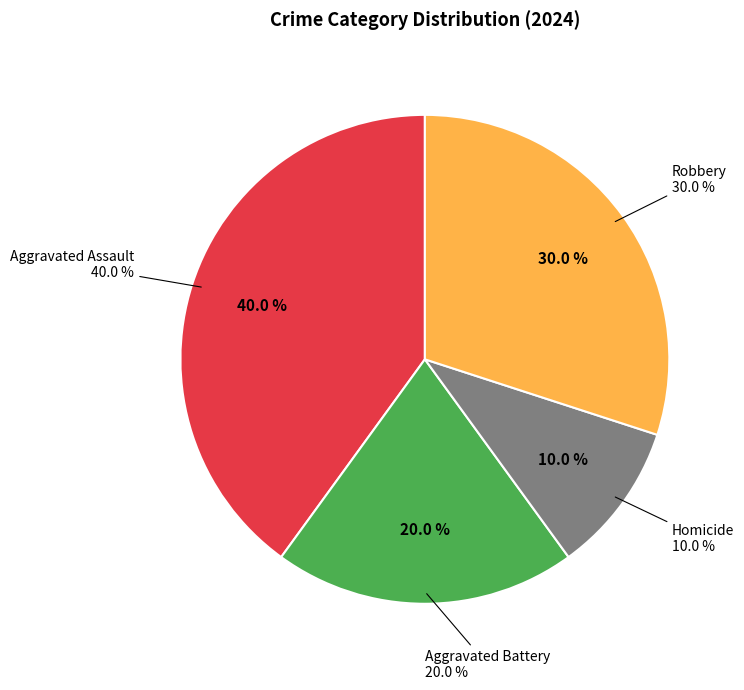

To the nearest percent, what is the difference between the Robbery and Aggravated Battery slice percentages?

10%